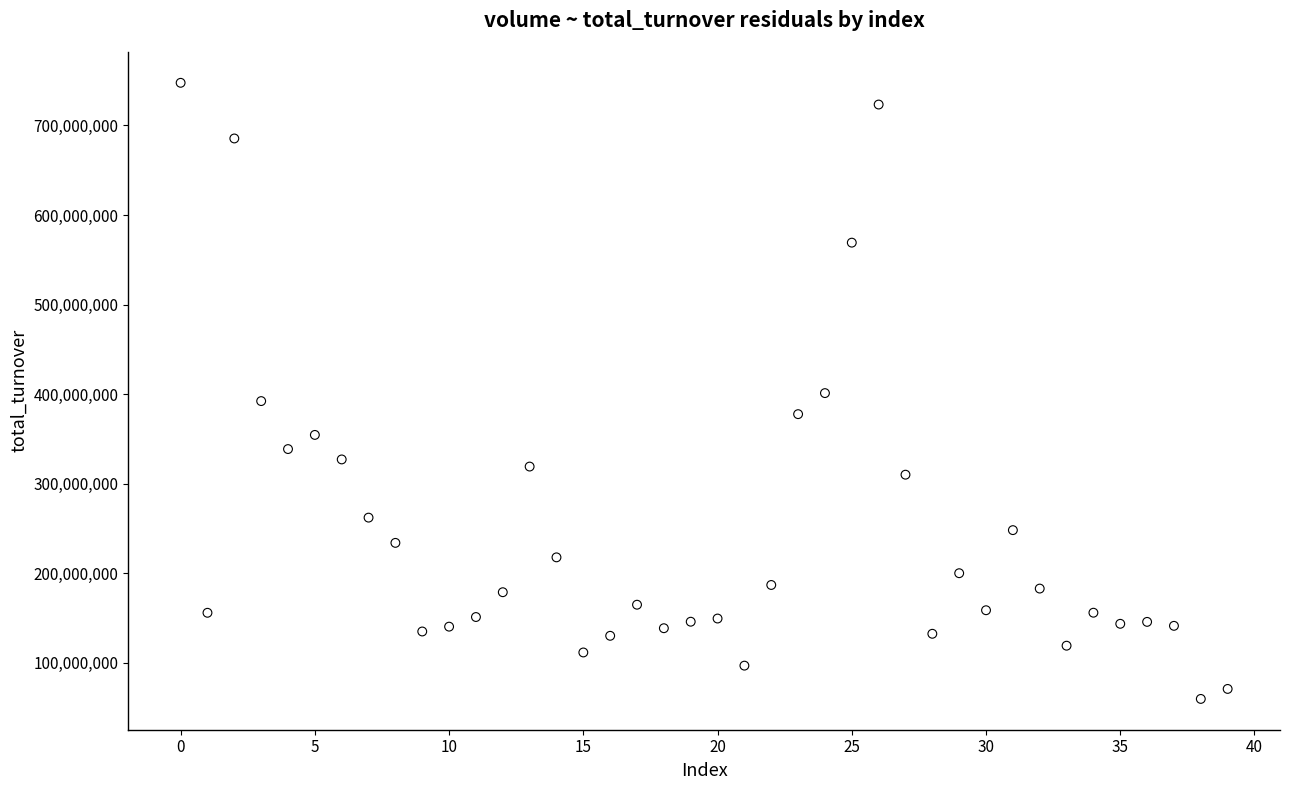

What is the range of Y values (max minus min)?

687864760